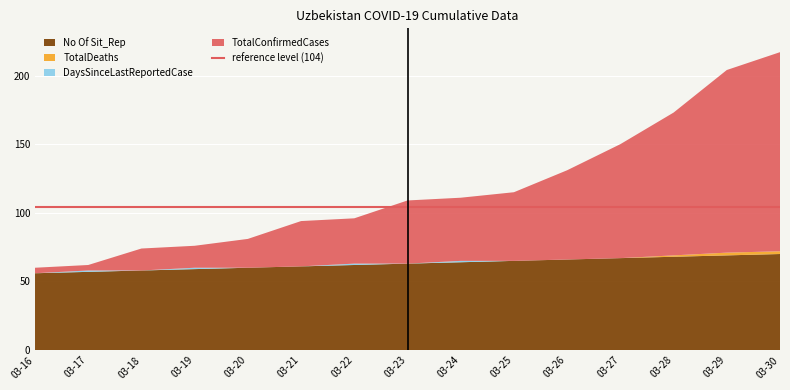

Reading left to right, transcribe all the data shown in this chart.

TotalConfirmedCases: 4	4	16	16	21	33	33	46	46	50	65	83	104	133	145
TotalDeaths: 0	0	0	0	0	0	0	0	0	0	0	0	1	2	2
DaysSinceLastReportedCase: 0	1	0	1	0	0	1	0	1	0	0	0	0	0	0
No Of Sit_Rep: 56	57	58	59	60	61	62	63	64	65	66	67	68	69	70